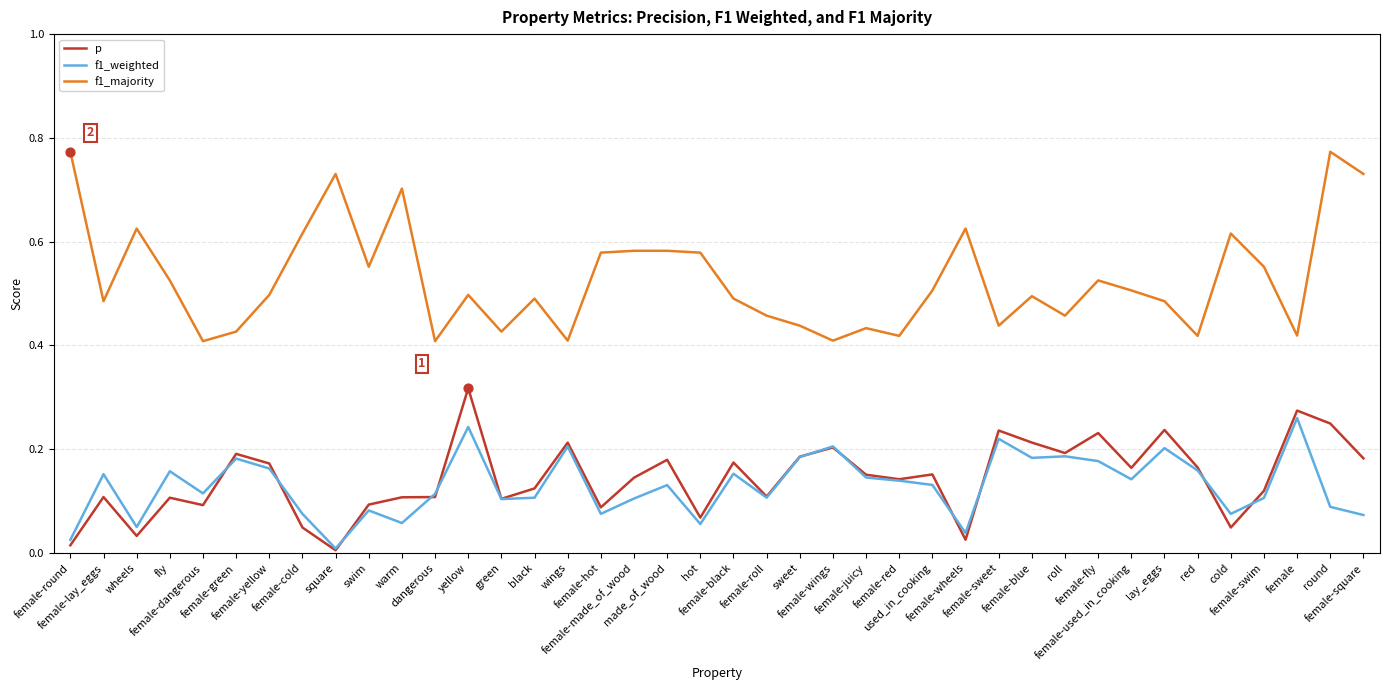

What are all the series names shown in the legend?

p, f1_weighted, f1_majority